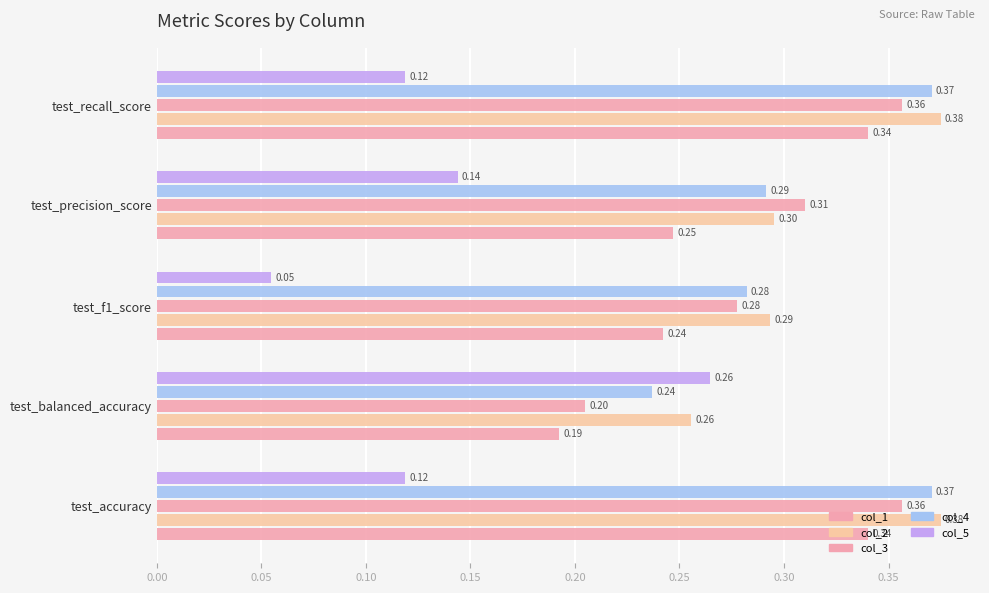

How many categories are shown in the chart?

5